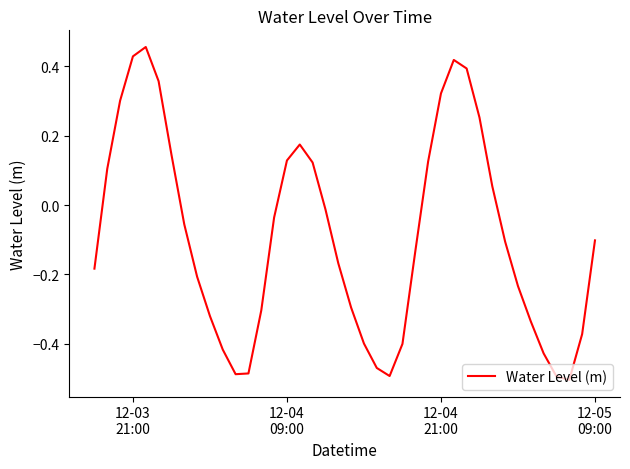

What is the difference between the maximum and minimum values?

1.0